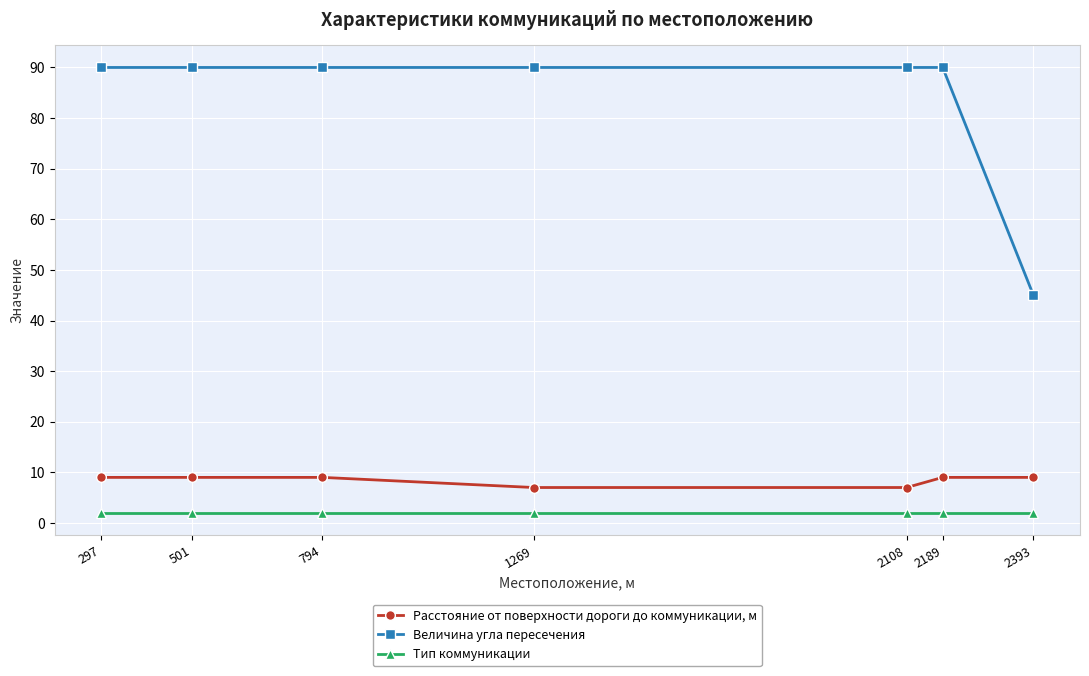

Reading left to right, list all the values displayed in this chart.

Расстояние от поверхности дороги до коммуникации, м: 297=9	501=9	794=9	1269=7	2108=7	2189=9	2393=9
Величина угла пересечения: 297=90	501=90	794=90	1269=90	2108=90	2189=90	2393=45
Тип коммуникации: 297=2	501=2	794=2	1269=2	2108=2	2189=2	2393=2